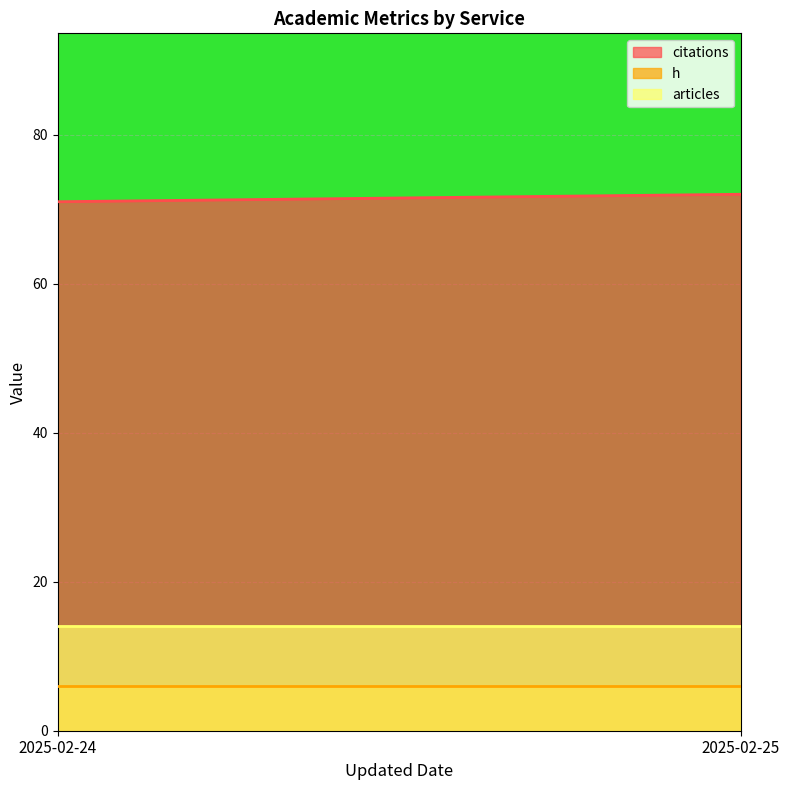

At 2025-02-24, list the series in order from smallest to largest.

h, articles, citations